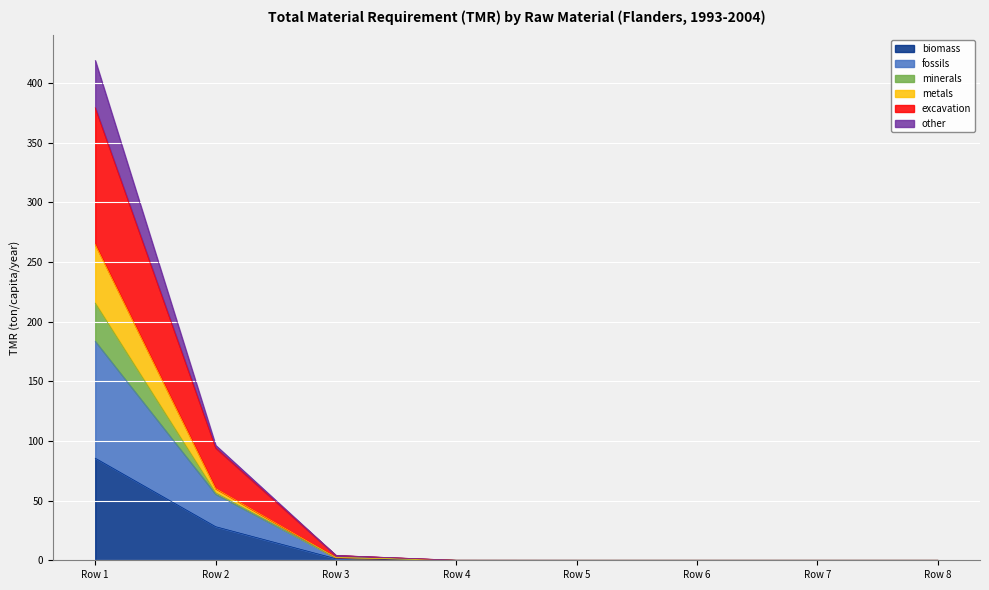

Count the number of data series in this chart.

6